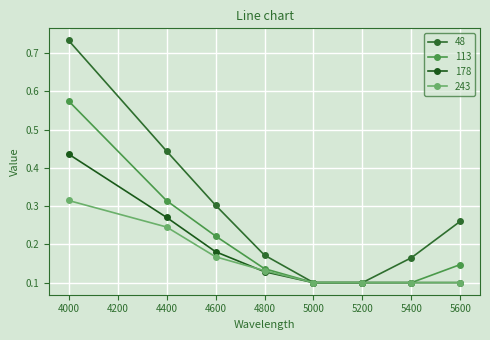

What is the difference between the 178 values at 5200 and 4400?

0.2